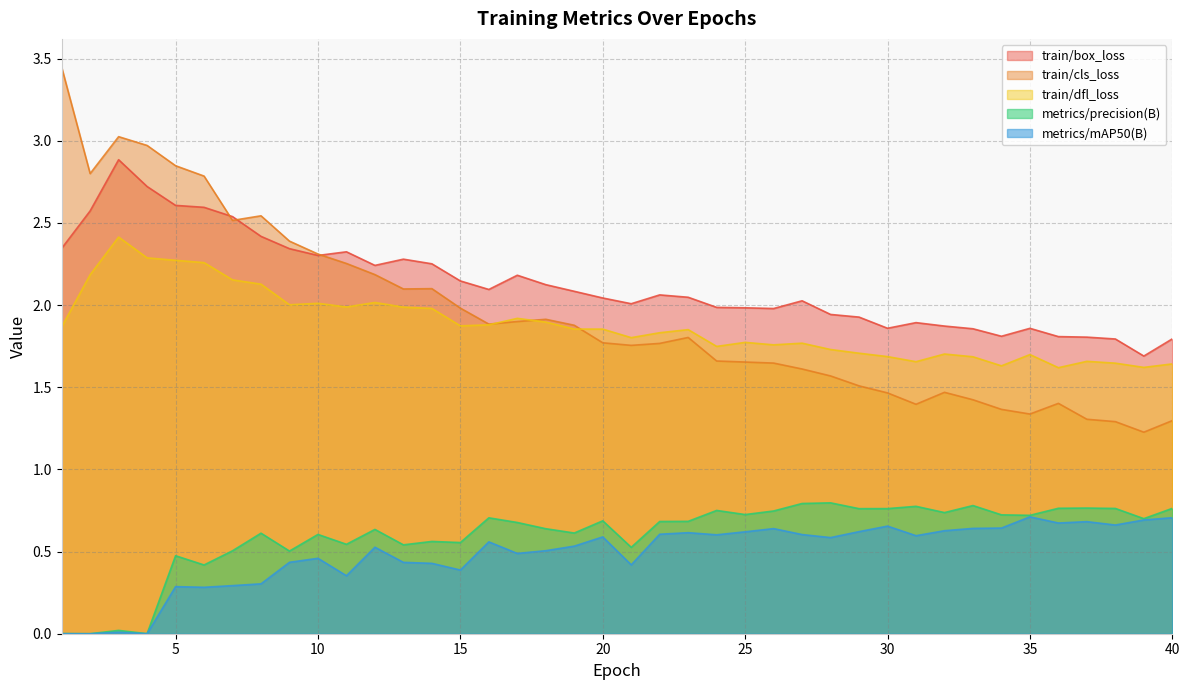

True or false: train/dfl_loss has a value of 0.6 at 11.

False